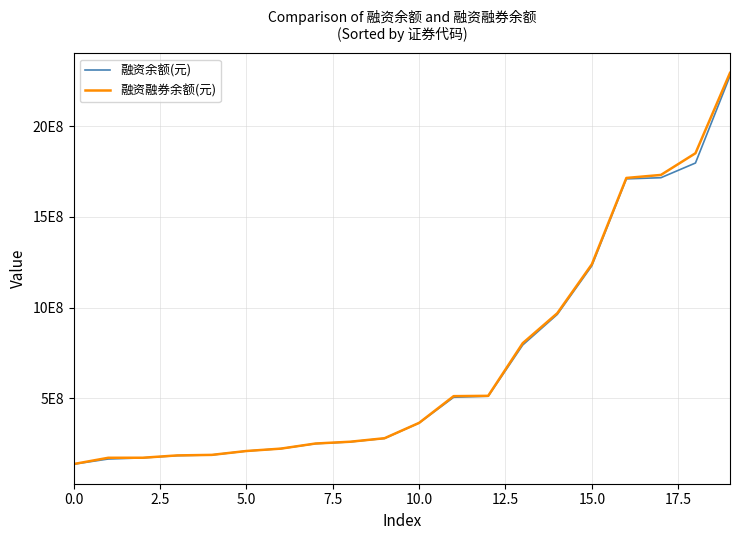

Does the chart have visible grid lines?

Yes